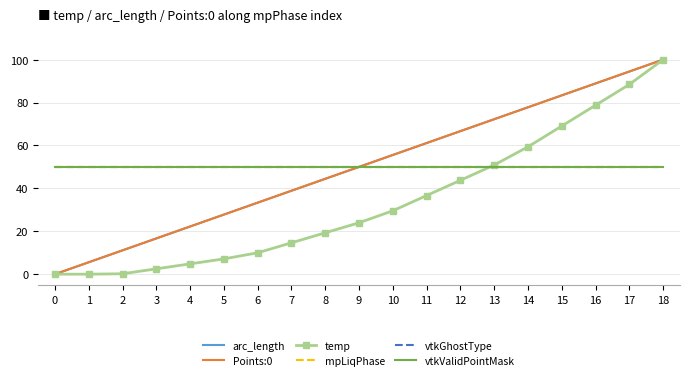

What is the lowest value of the vtkValidPointMask series?

50.0